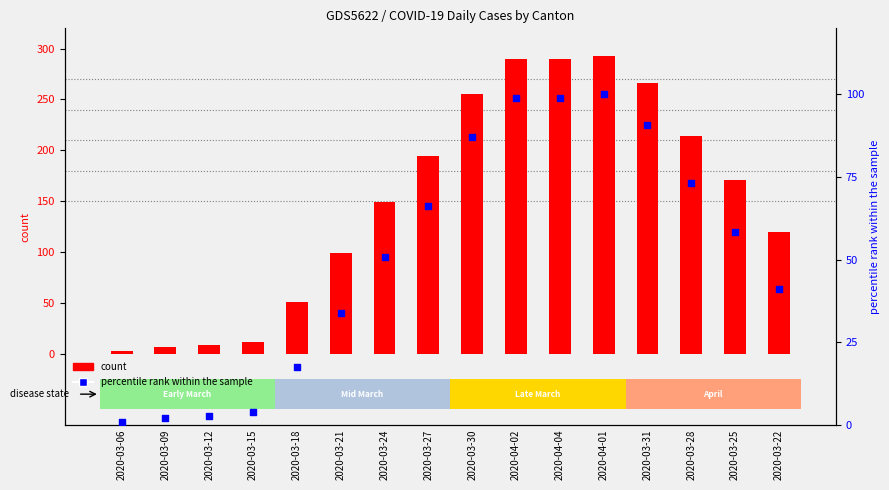

What are all the series names shown in the legend?

count, percentile rank within the sample